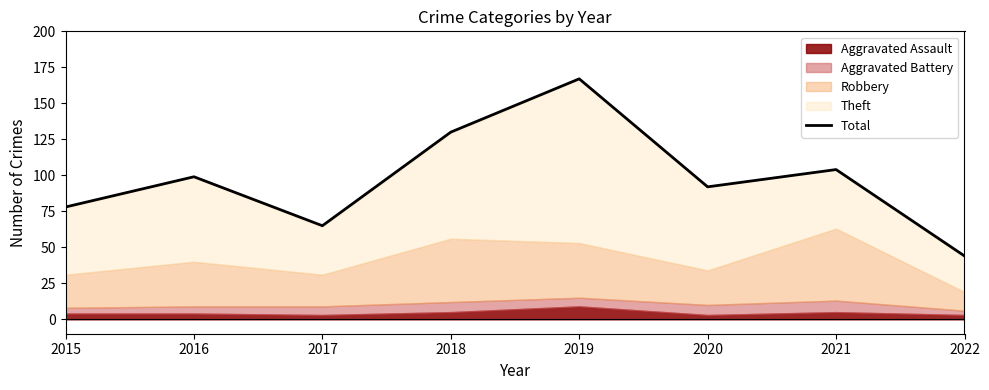

Which has a higher value, 2018 or 2015?

2018